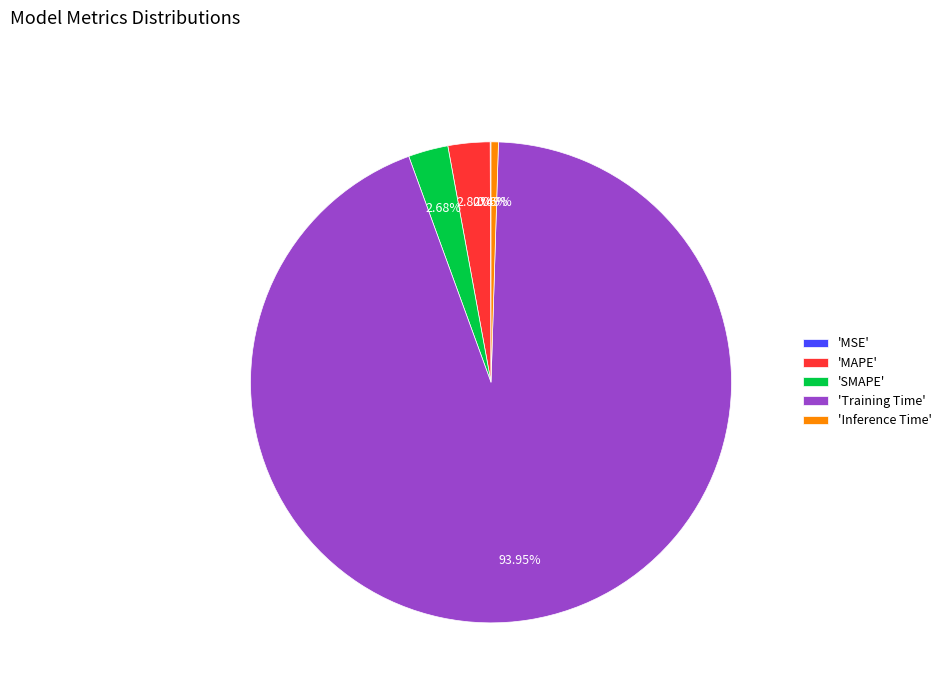

Is the sum of 'Training Time' and 'MAPE' greater than half?

Yes